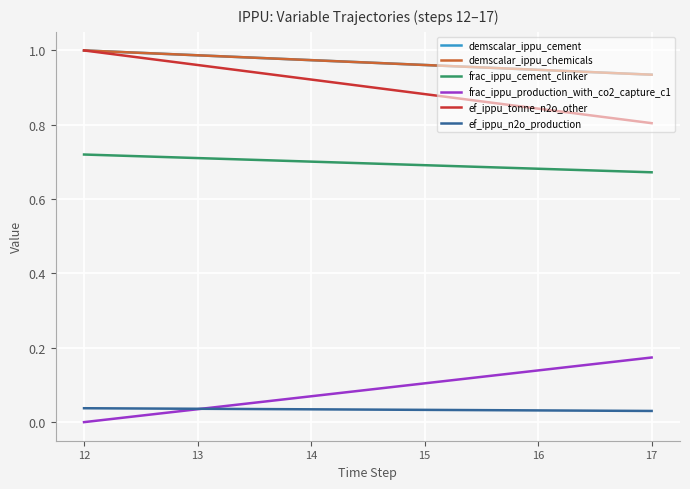

Does the chart have visible grid lines?

Yes